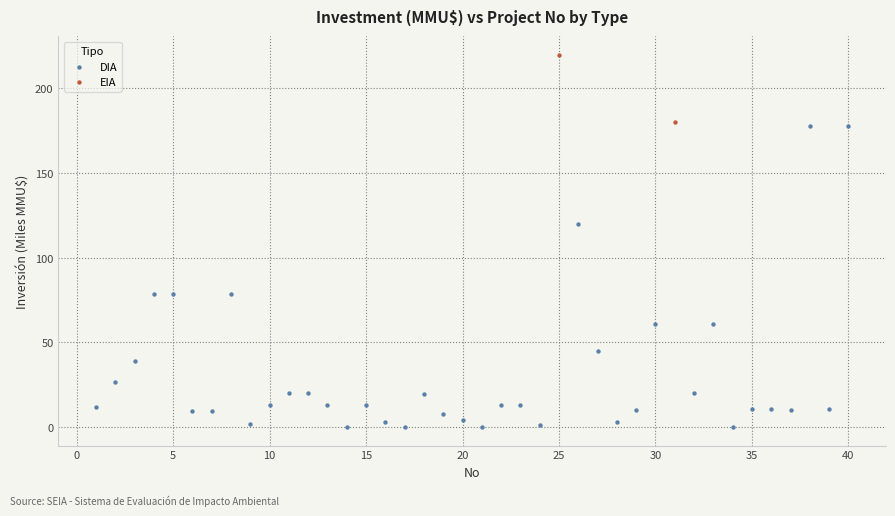

What are all the series names shown in the legend?

DIA, EIA